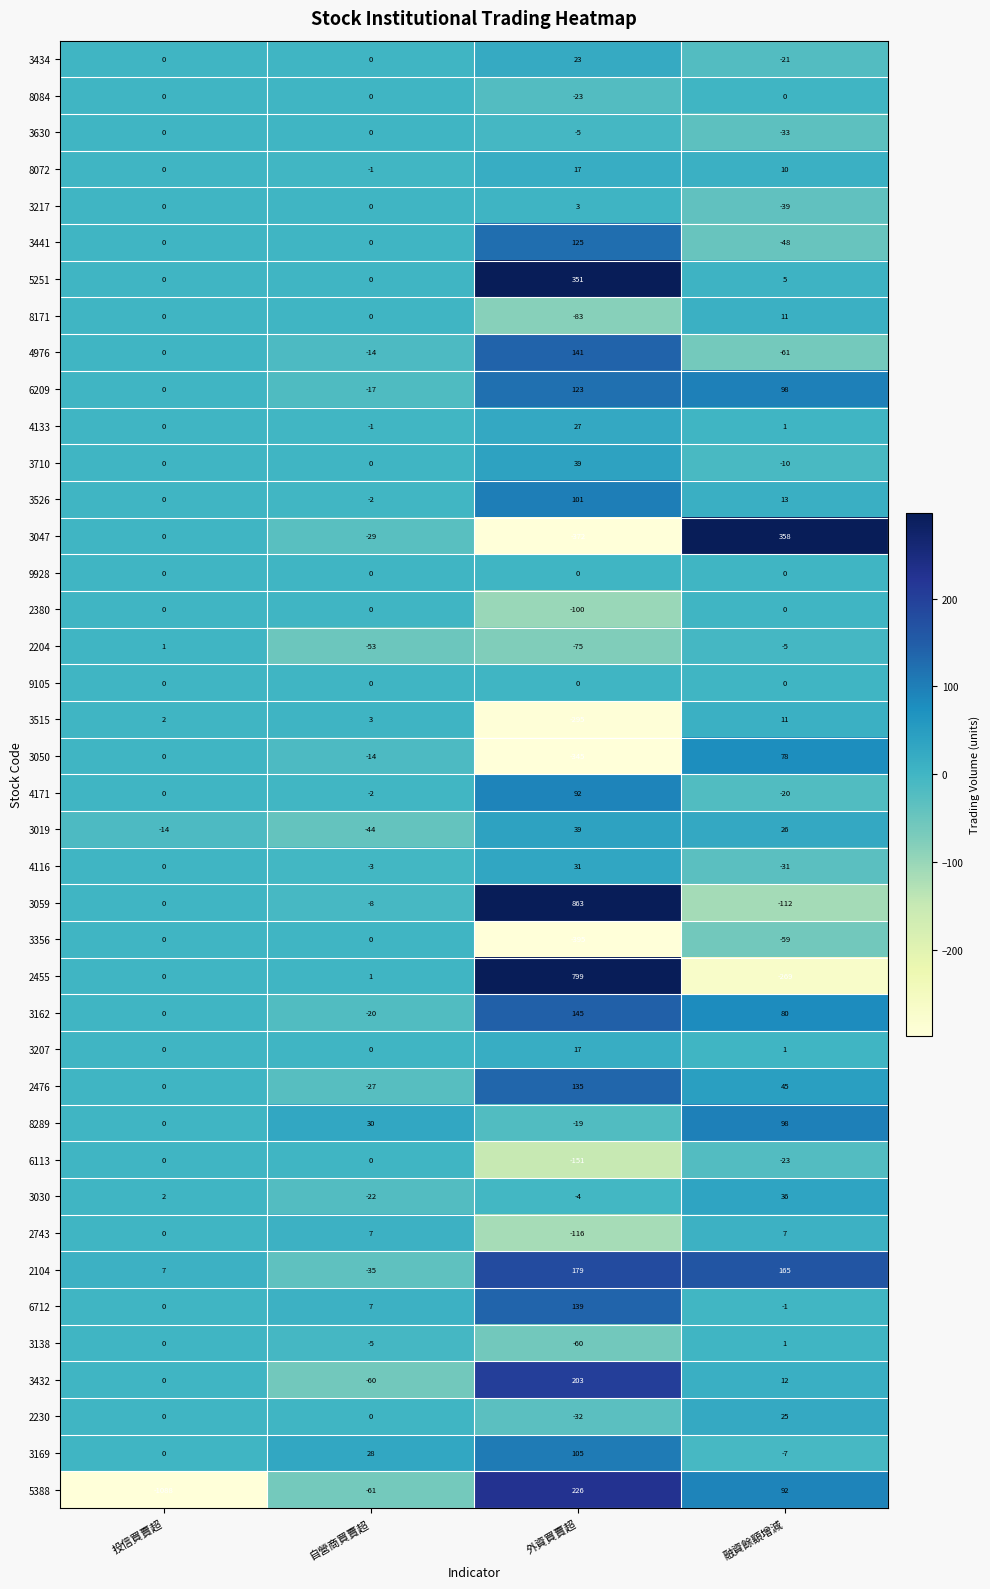

Which series has the largest total across all categories?

3059